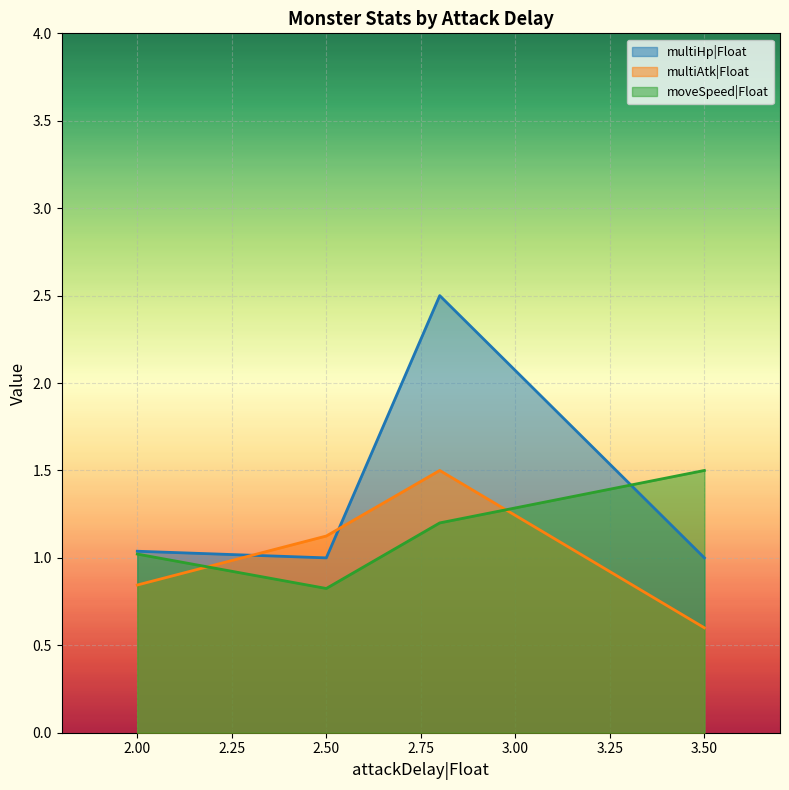

At 3.50, list the series in order from smallest to largest.

multiAtk|Float, multiHp|Float, moveSpeed|Float